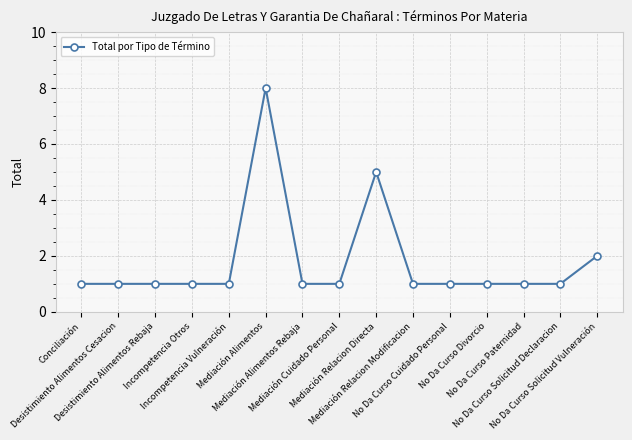

True or false: the data has more than 0 interior local peaks.

True